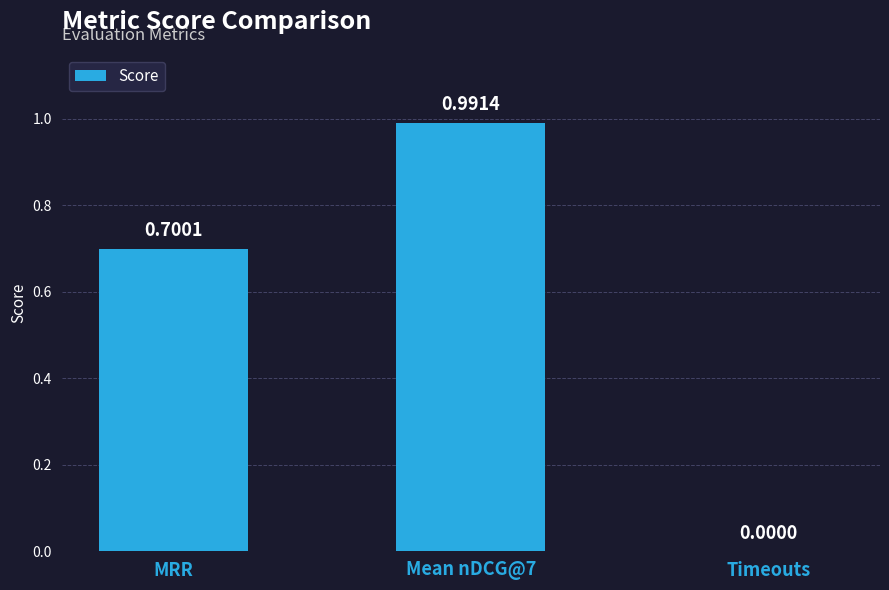

What is the change in value from Mean nDCG@7 to Timeouts?

-1.0